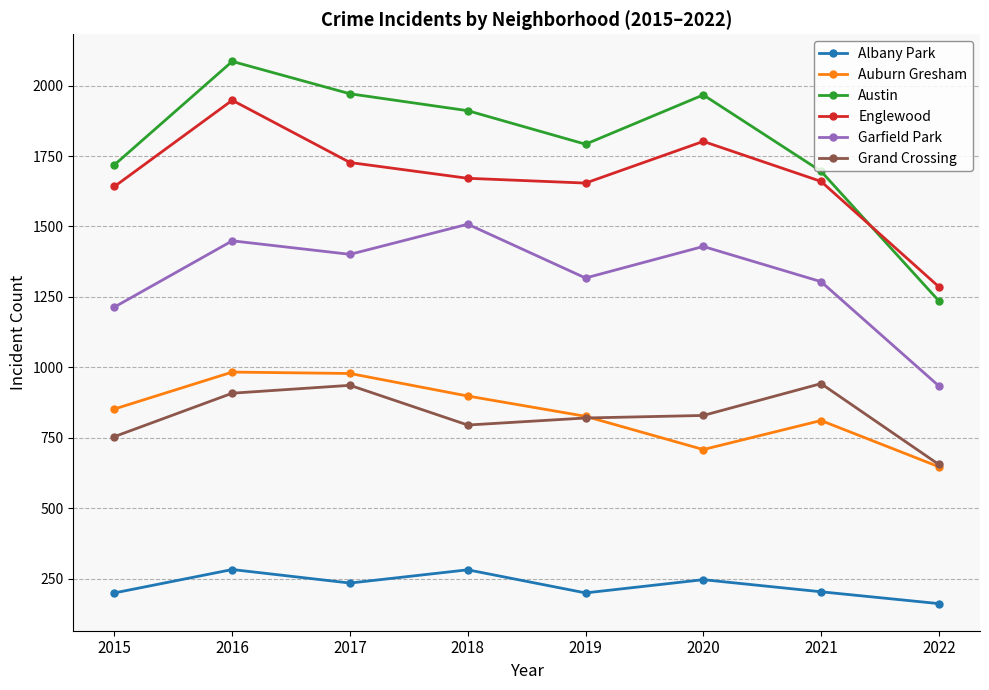

Which series has the largest total across all categories?

Austin